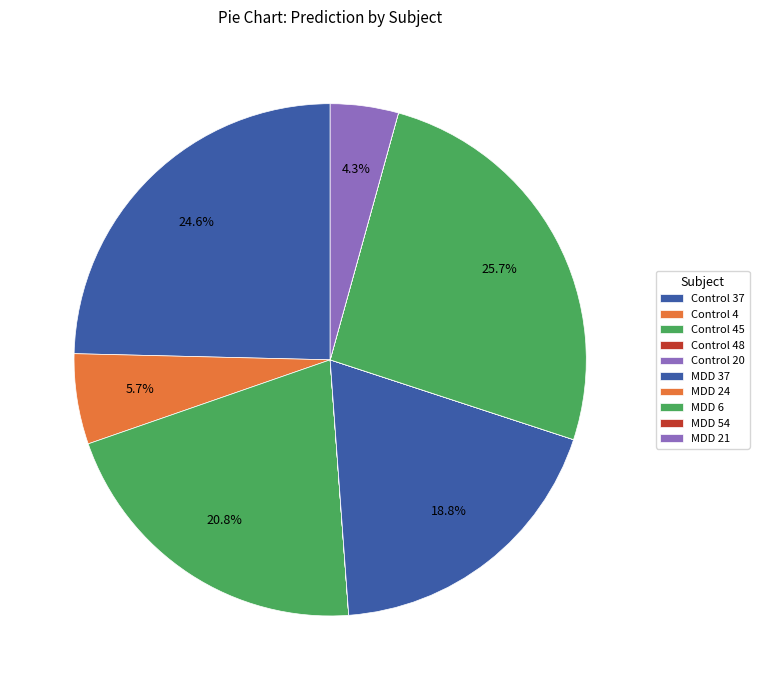

The Control 45 slice represents 12% of the pie. True or false?

False